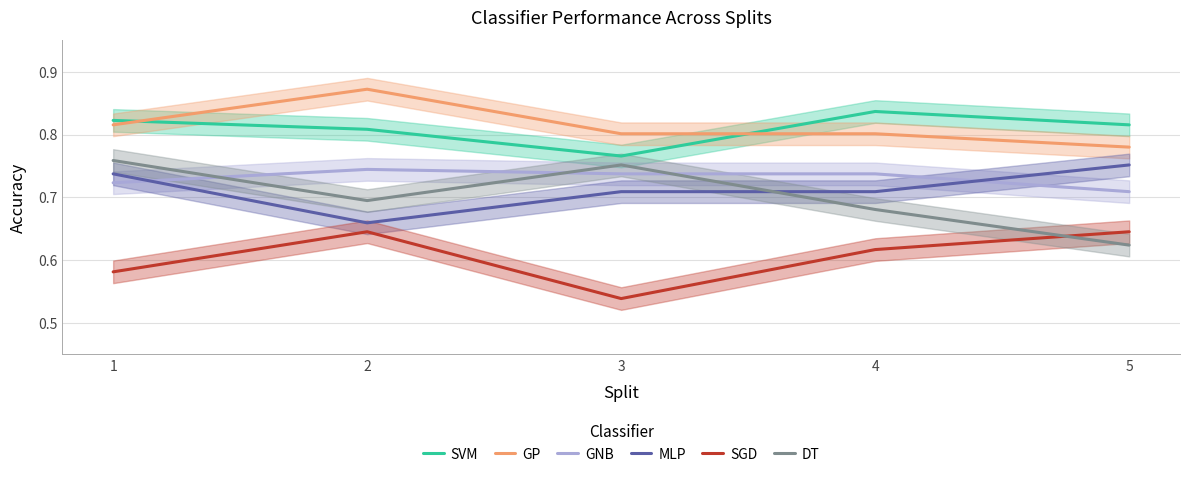

Between which two adjacent categories do DT and GNB first intersect?

1 and 2